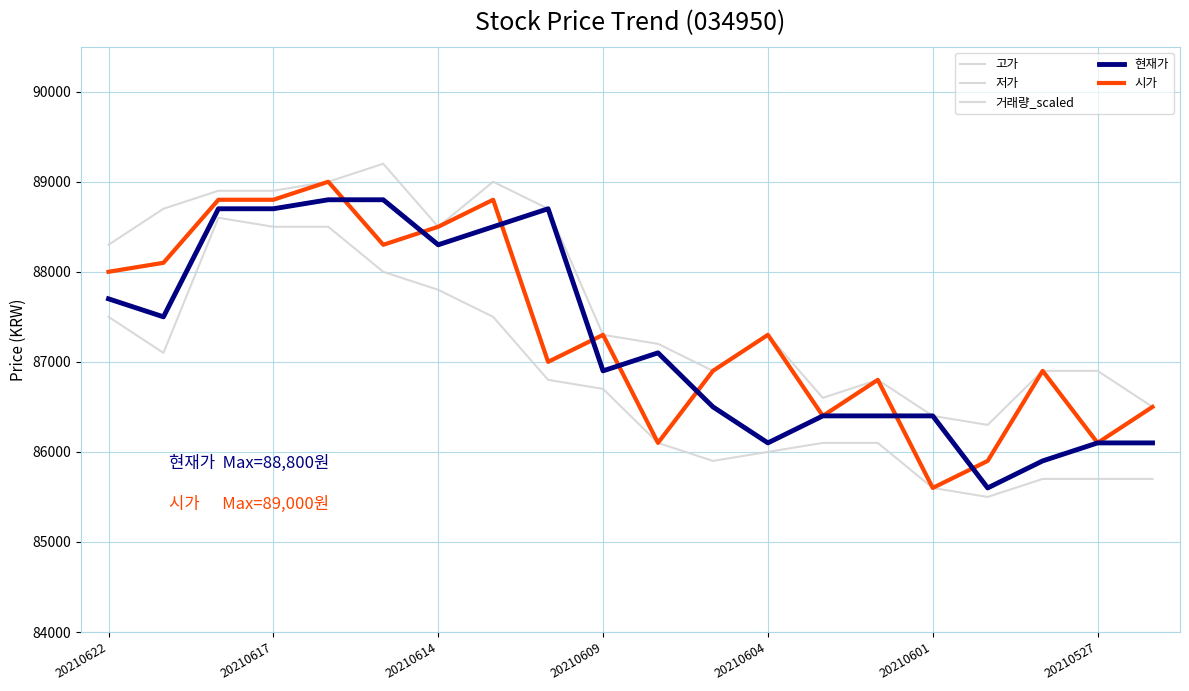

True or false: 고가 has a value of 124358 at 20210617.

False